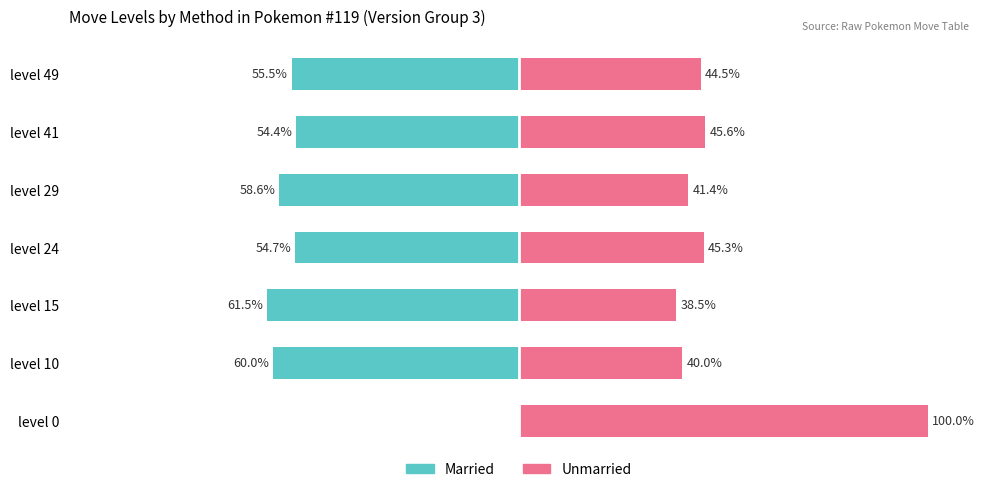

Count the number of data series in this chart.

2